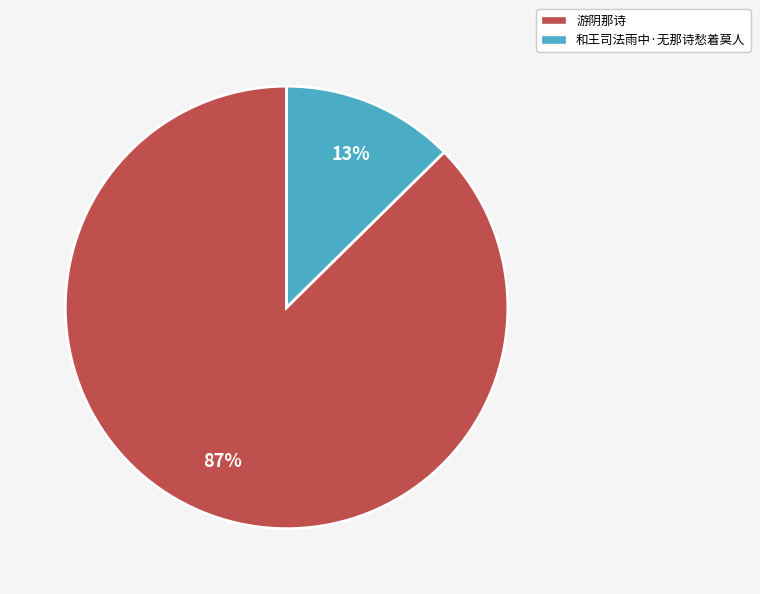

Rank the categories by value from highest to lowest.

游阴那诗, 和王司法雨中·无那诗愁着莫人